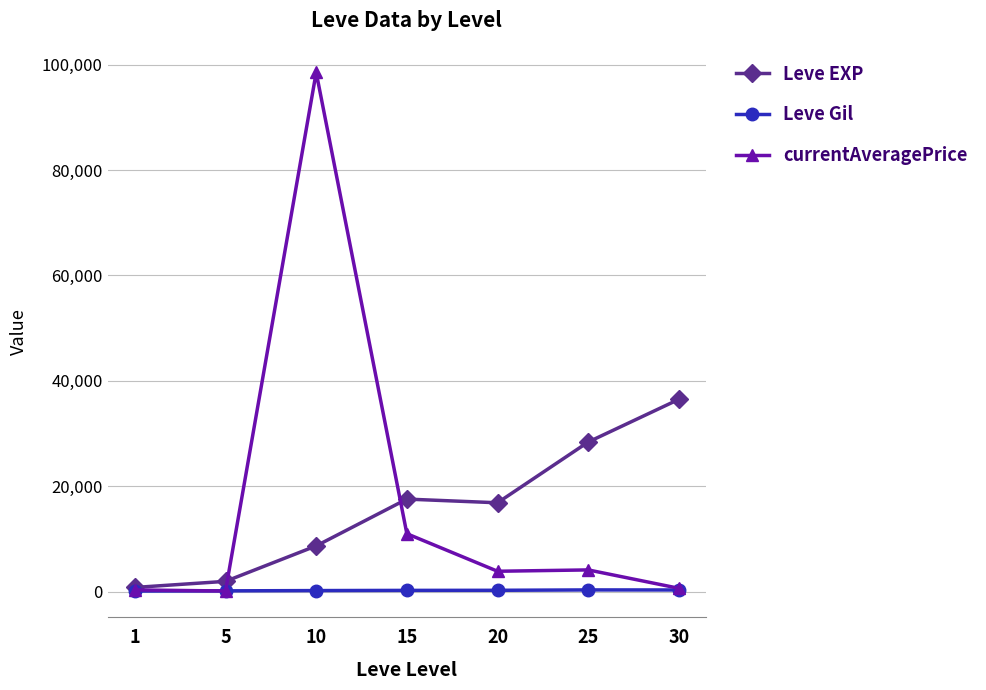

Rank the series by their maximum value, from lowest to highest.

Leve Gil, Leve EXP, currentAveragePrice